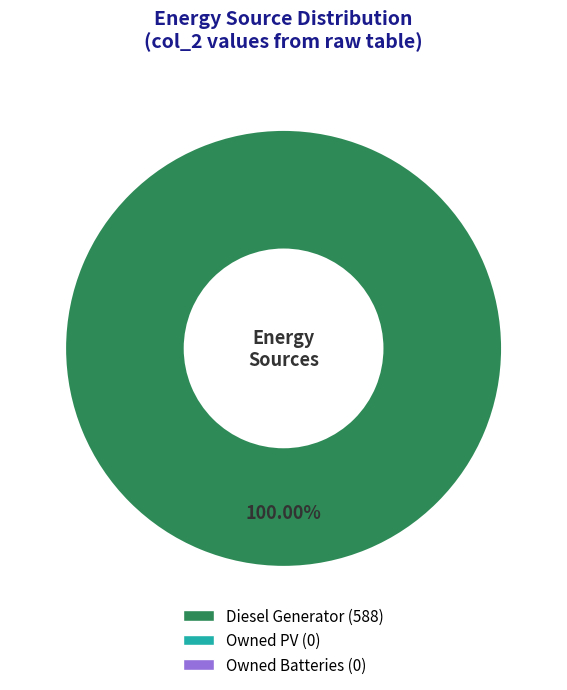

Is there any slice that represents more than half of the pie?

Yes